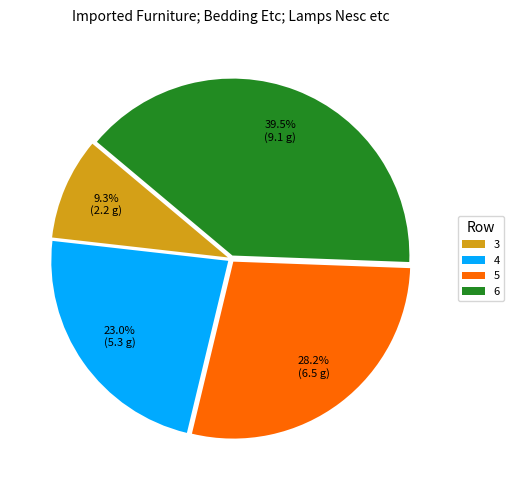

How much of the chart is everything except 5?

71.8%